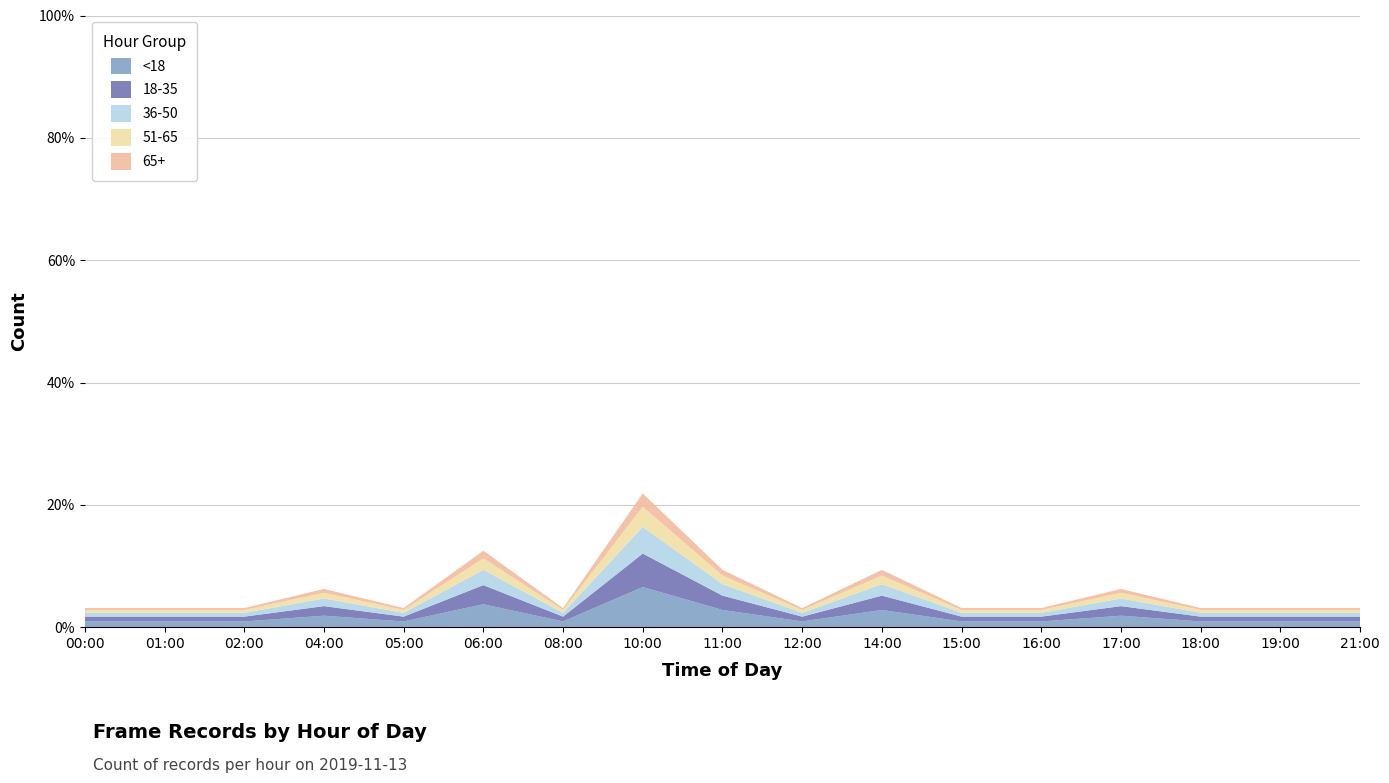

Reading left to right, transcribe all the data shown in this chart.

00:00=1	01:00=1	02:00=1	04:00=2	05:00=1	06:00=4	08:00=1	10:00=7	11:00=3	12:00=1	14:00=3	15:00=1	16:00=1	17:00=2	18:00=1	19:00=1	21:00=1